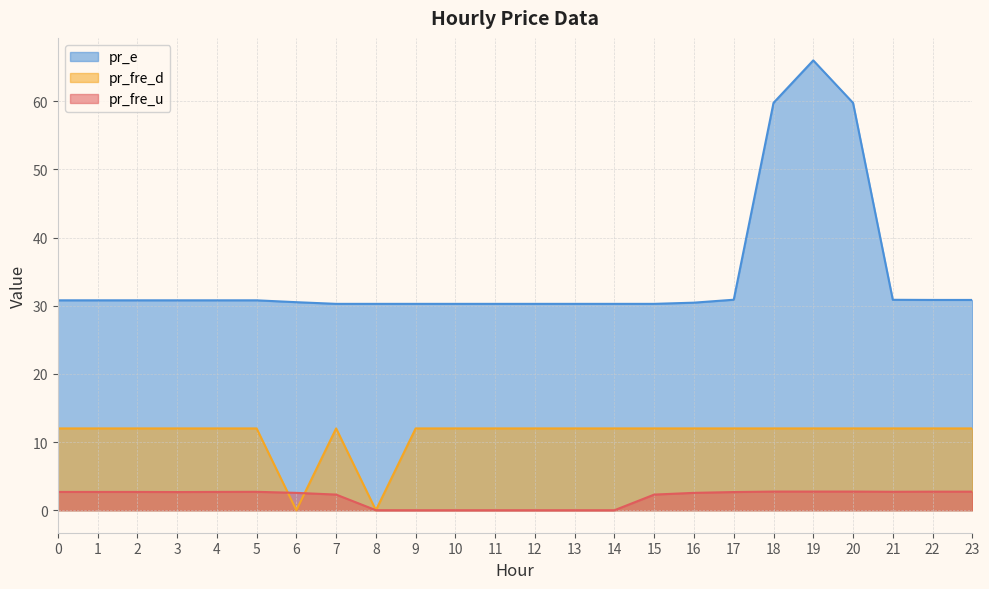

What is the sum of the pr_e values at 3 and 0?

61.6